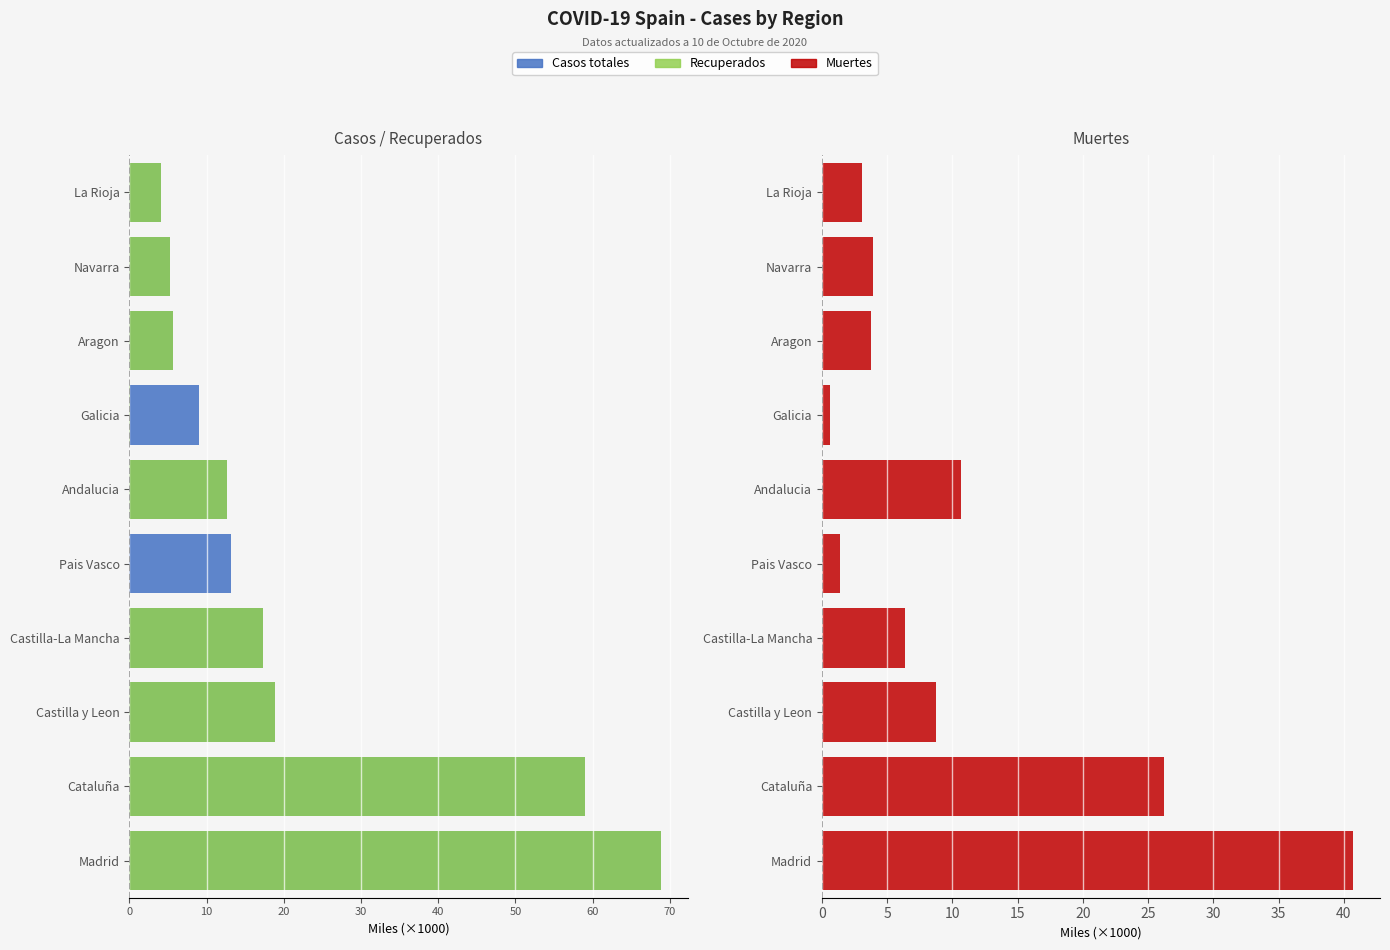

The value of Muertes at Castilla-La Mancha is 11.2. True or false?

False